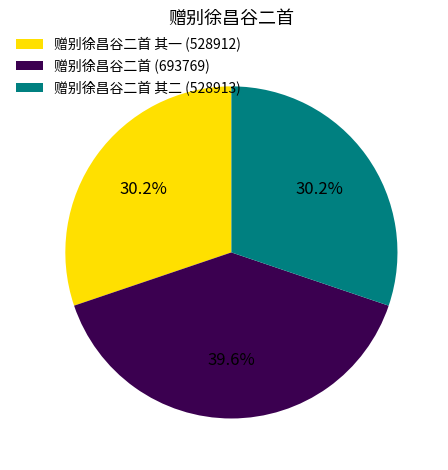

Which has a higher value, 赠别徐昌谷二首 其一 (528912) or 赠别徐昌谷二首 (693769)?

赠别徐昌谷二首 (693769)